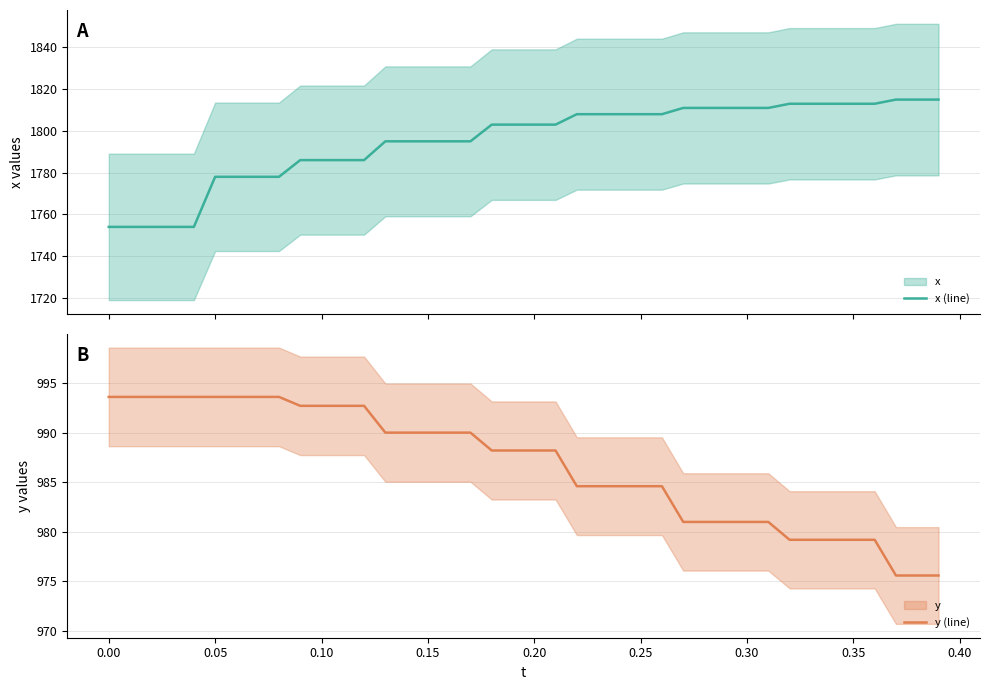

What is the maximum value for x (line)?

1815